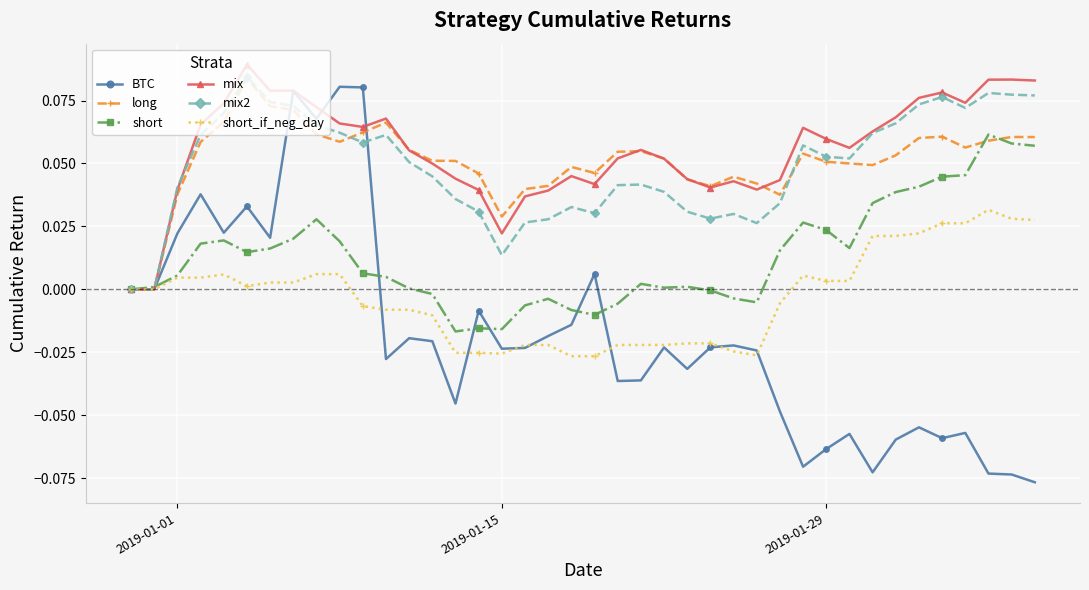

Which series has the widest spread of values?

BTC